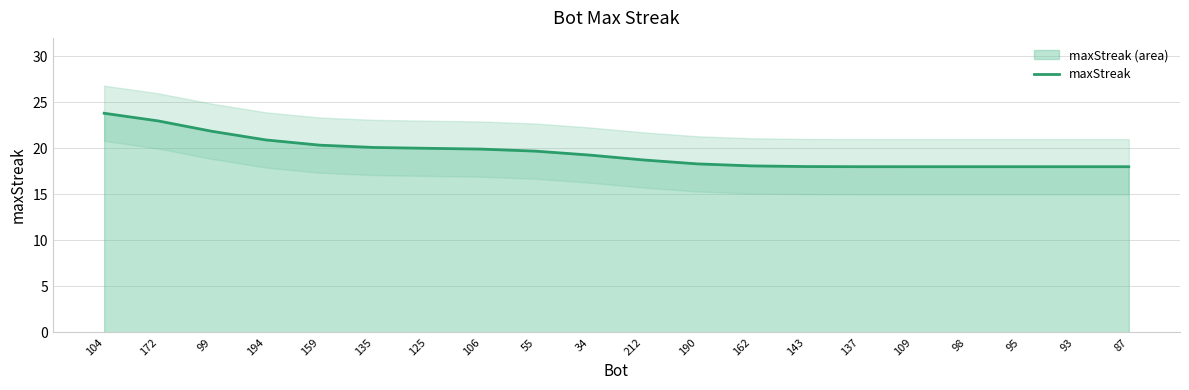

Where does the data first go above 19?

104